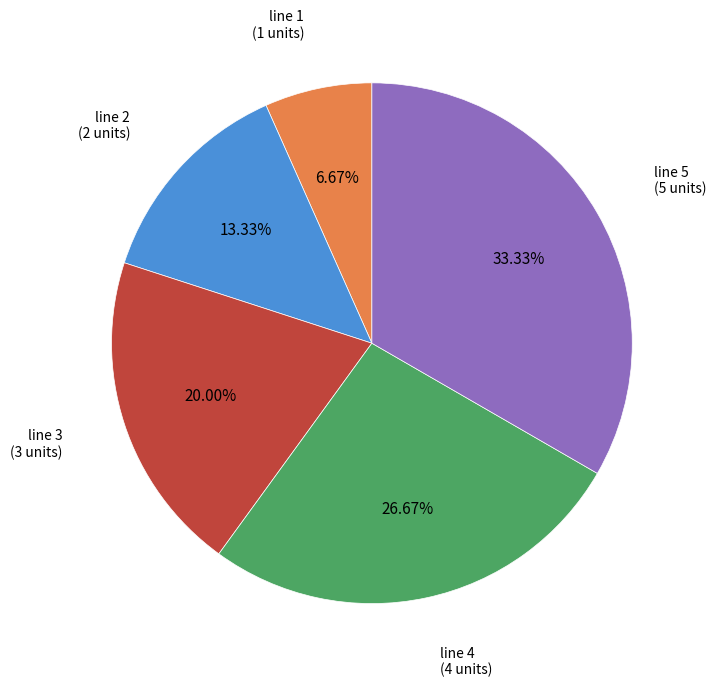

Is there any slice that represents more than half of the pie?

No